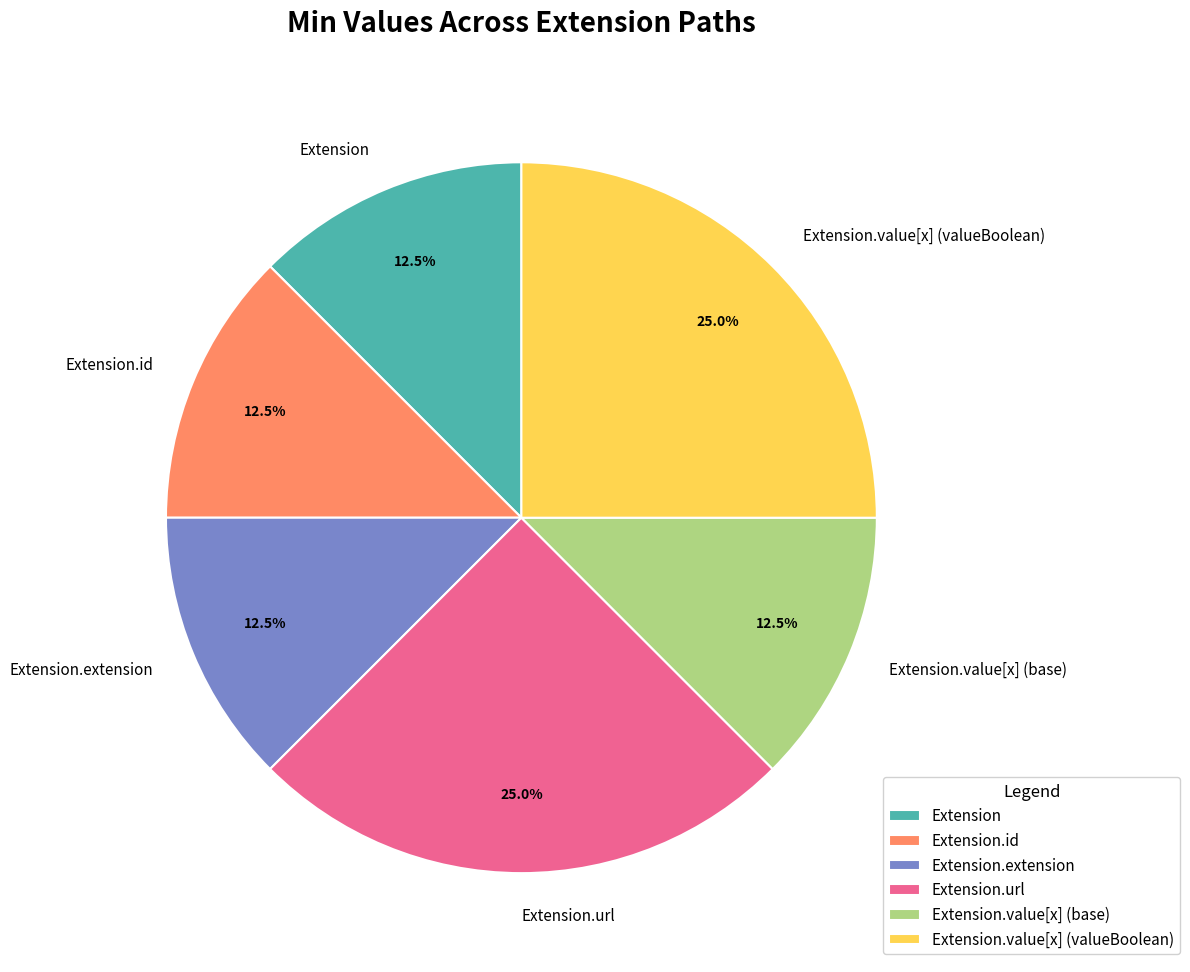

Which has a higher value, Extension.value[x] (valueBoolean) or Extension?

Extension.value[x] (valueBoolean)